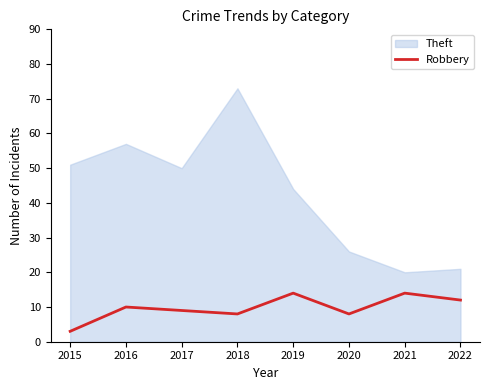

The value of Robbery at 2016 is 4. True or false?

False